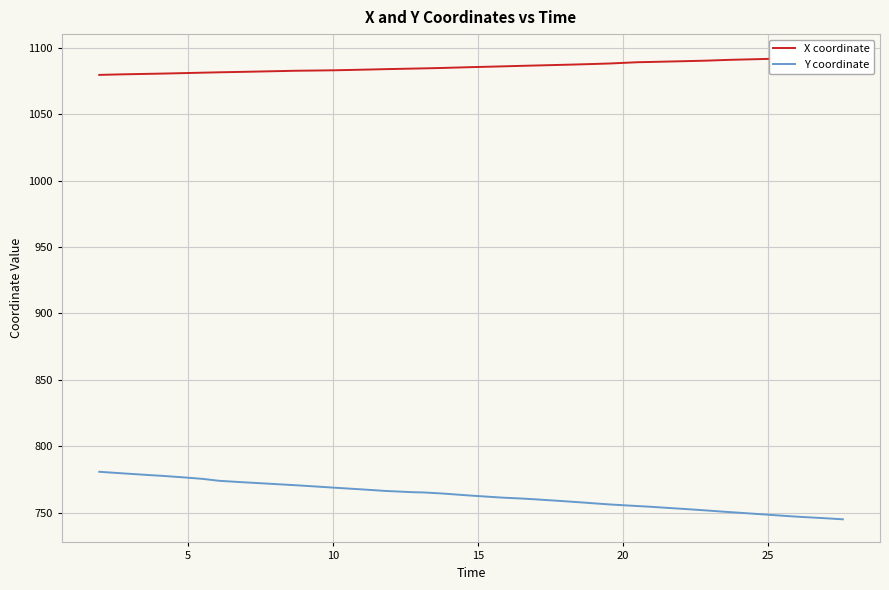

True or false: Y coordinate and X coordinate intersect in this chart.

False